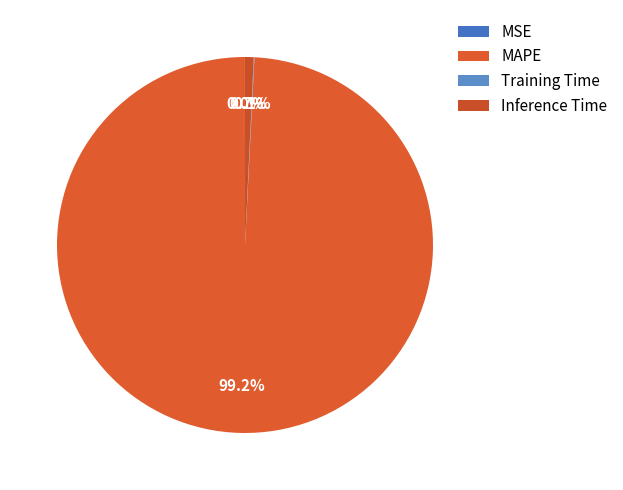

To the nearest percent, what is the combined percentage of Training Time and MAPE?

99%